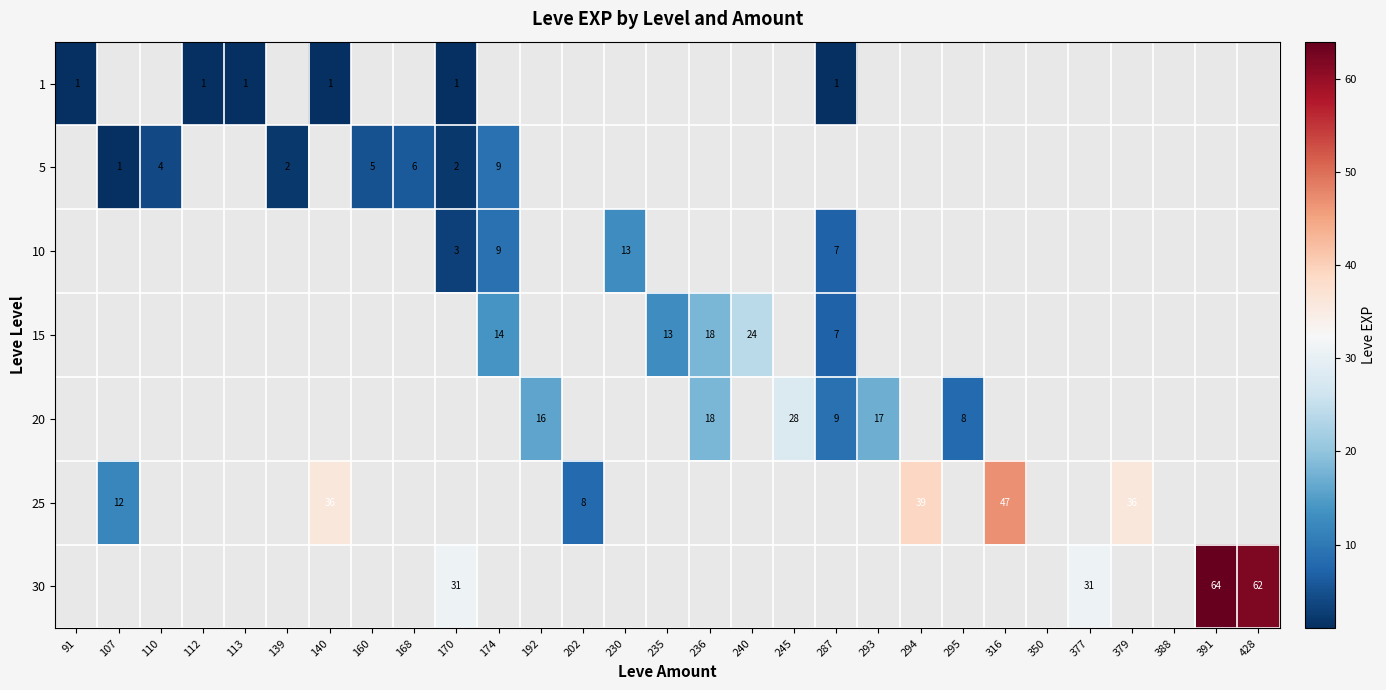

At how many categories does at least one series exceed 61?

2